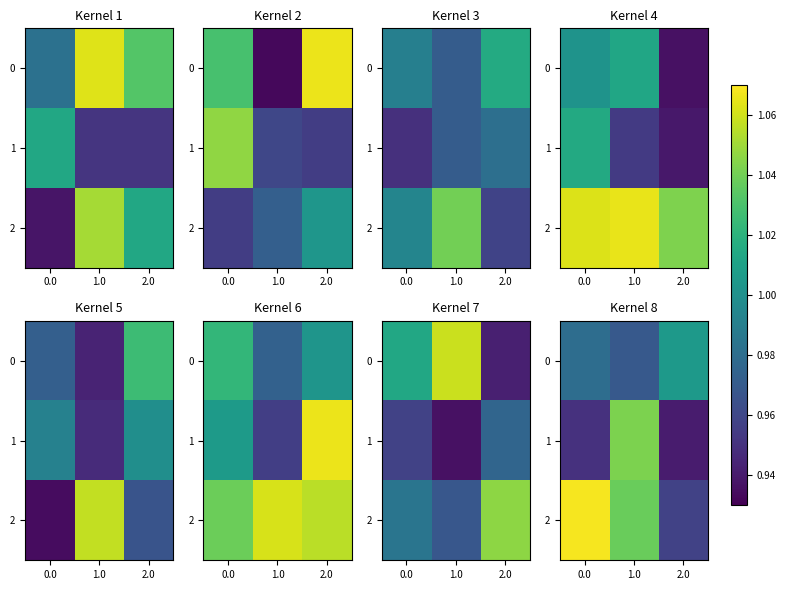

Rank the categories by 0 value from lowest to highest.

1.0, 0.0, 2.0